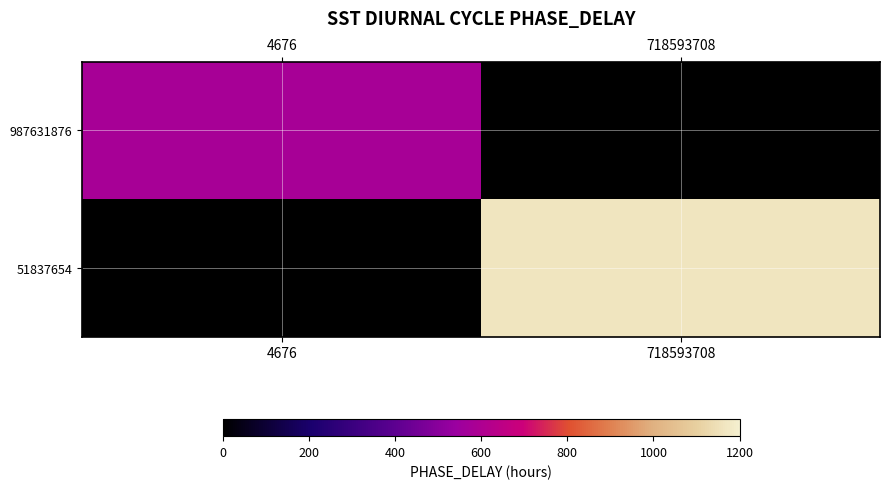

Reading right to left, what are all the values shown in this chart?

987631876: 718593708=0.0	4676=576.7
51837654: 718593708=1165.6	4676=0.0